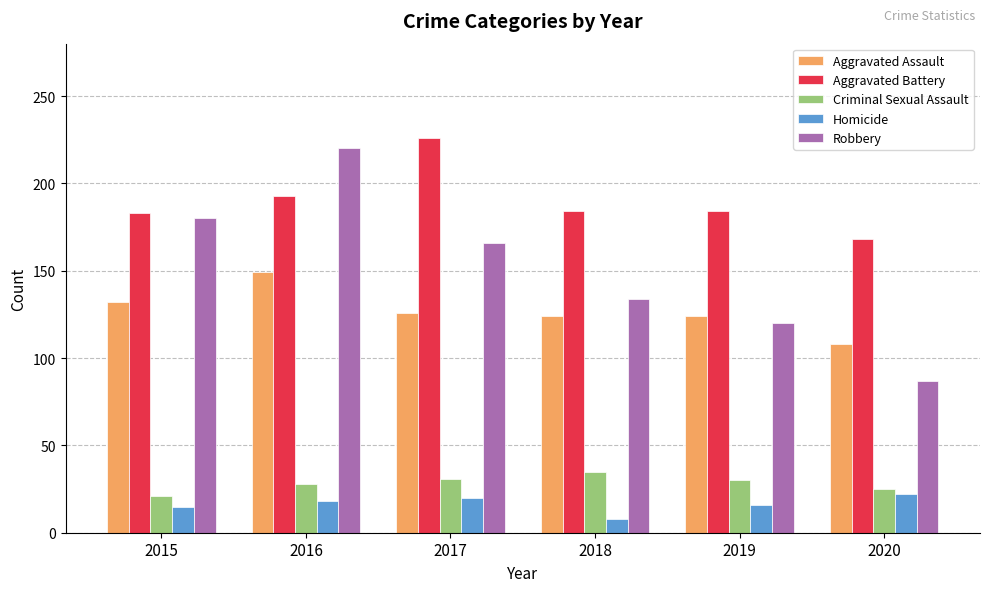

The Aggravated Assault series shows 254 at 2016. True or false?

False